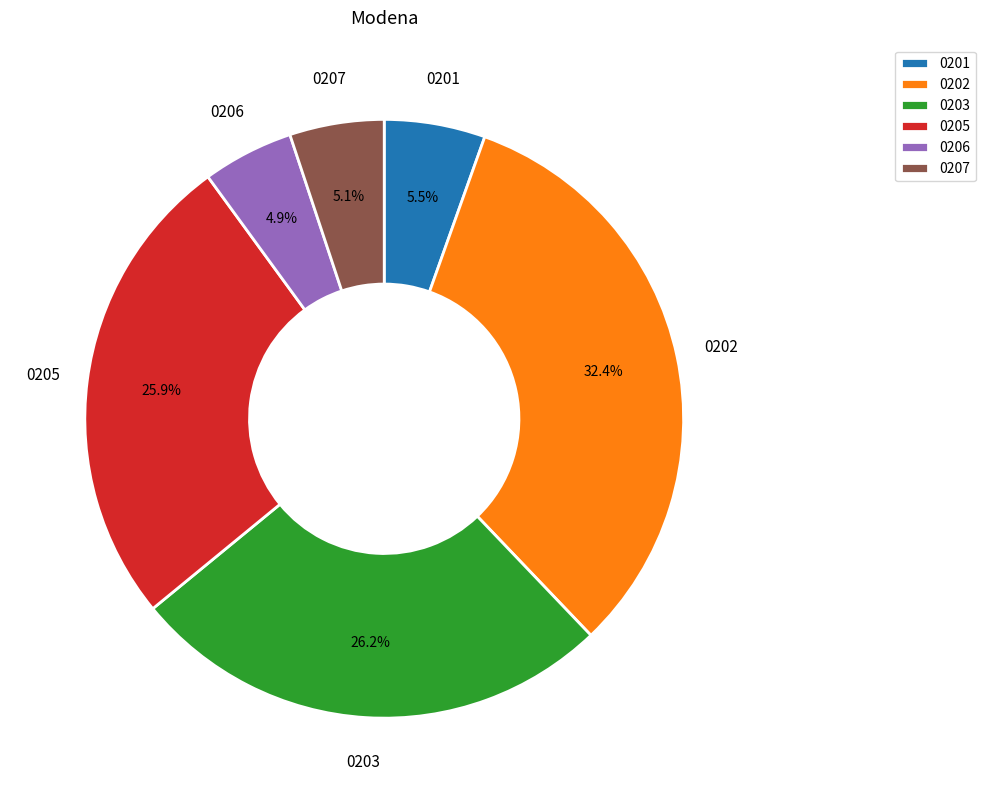

What percentage do 0202 and 0201 together represent?

37.9%